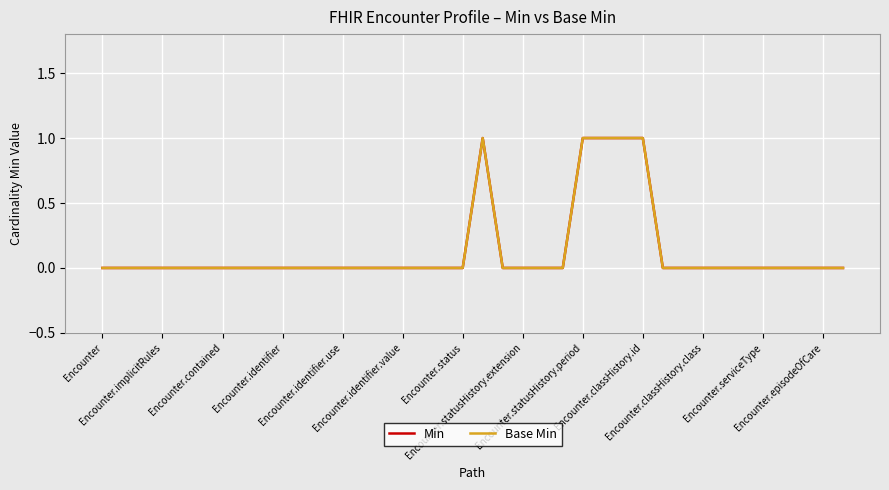

What is the maximum value for Base Min?

1